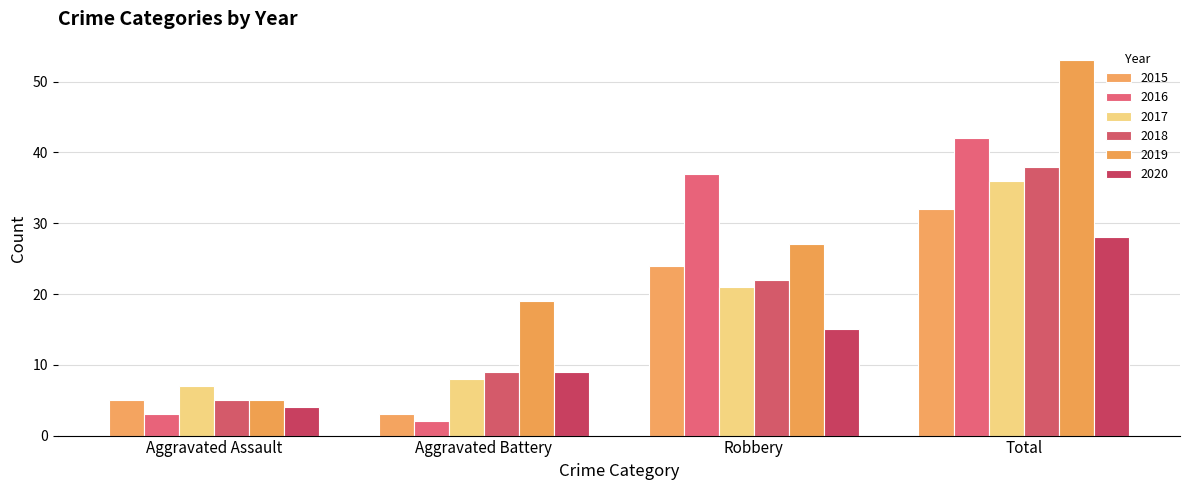

What is the total value across all series at Aggravated Assault?

29